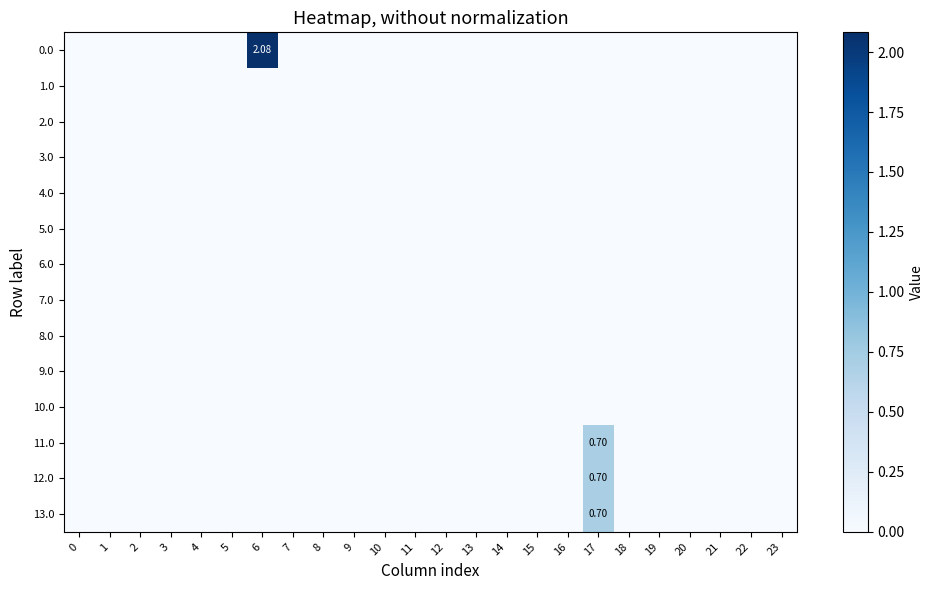

Is the value of 6.0 at 22 greater than the value of 12.0 at 10?

No